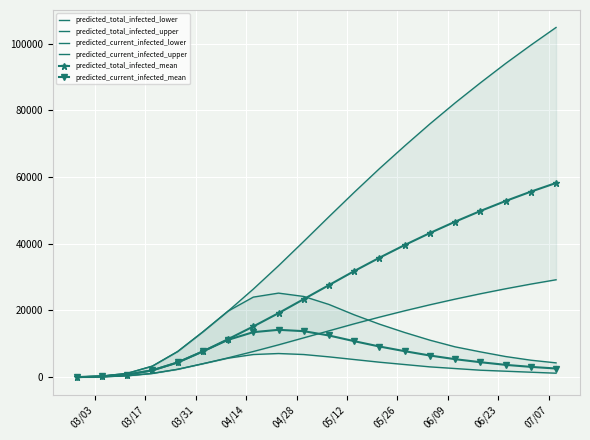

What is the average value of the predicted_current_infected_lower series?

3324